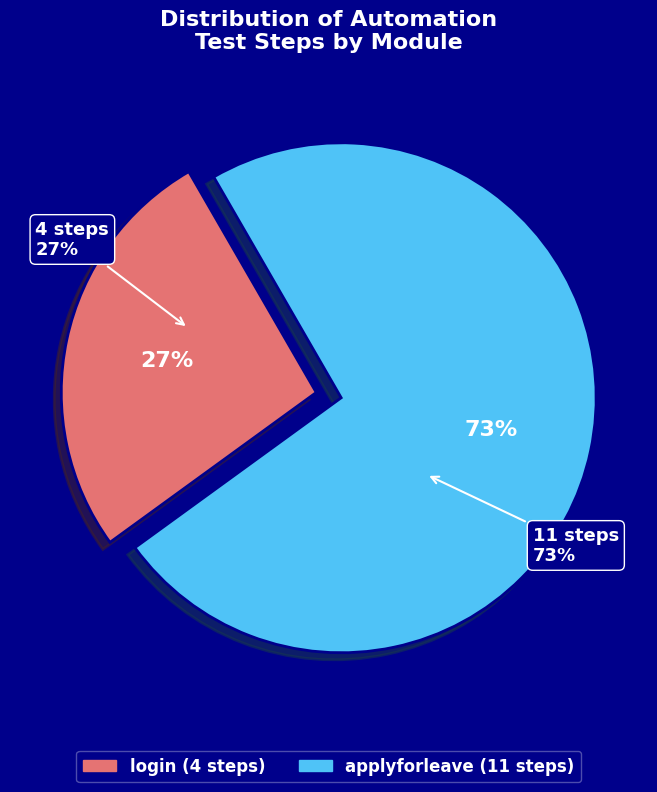

Is it true that login is 39% of the pie?

False